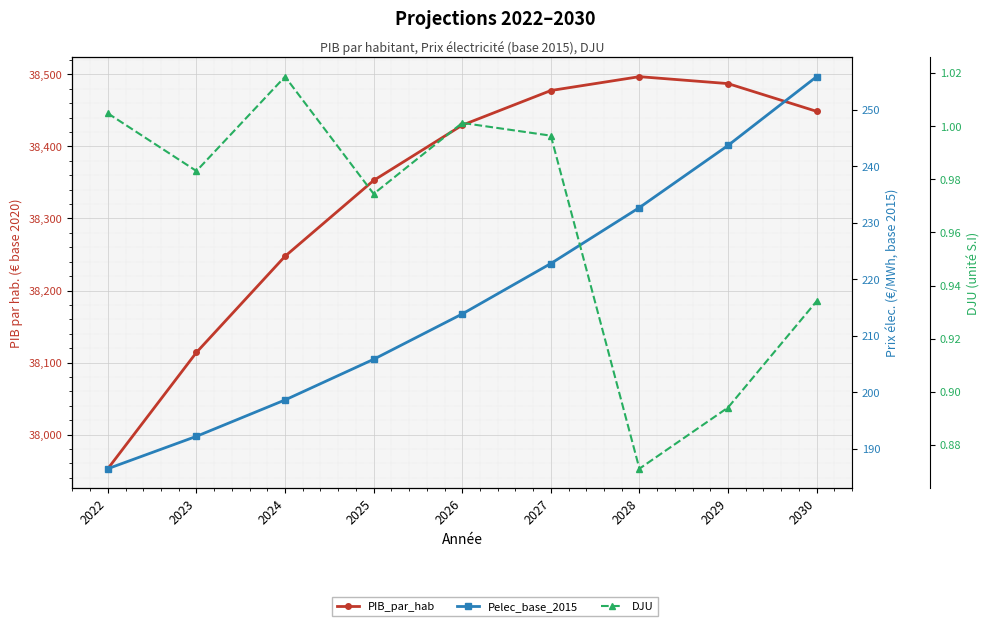

Reading right to left, what are all the values shown in this chart?

PIB_par_hab: 2030=38448.6	2029=38487.0	2028=38496.7	2027=38477.4	2026=38429.4	2025=38352.7	2024=38247.5	2023=38114.1	2022=37952.8
Pelec_base_2015: 2030=255.9	2029=243.7	2028=232.7	2027=222.8	2026=213.9	2025=205.8	2024=198.6	2023=192.2	2022=186.5
DJU: 2030=0.9	2029=0.9	2028=0.9	2027=1.0	2026=1.0	2025=1.0	2024=1.0	2023=1.0	2022=1.0